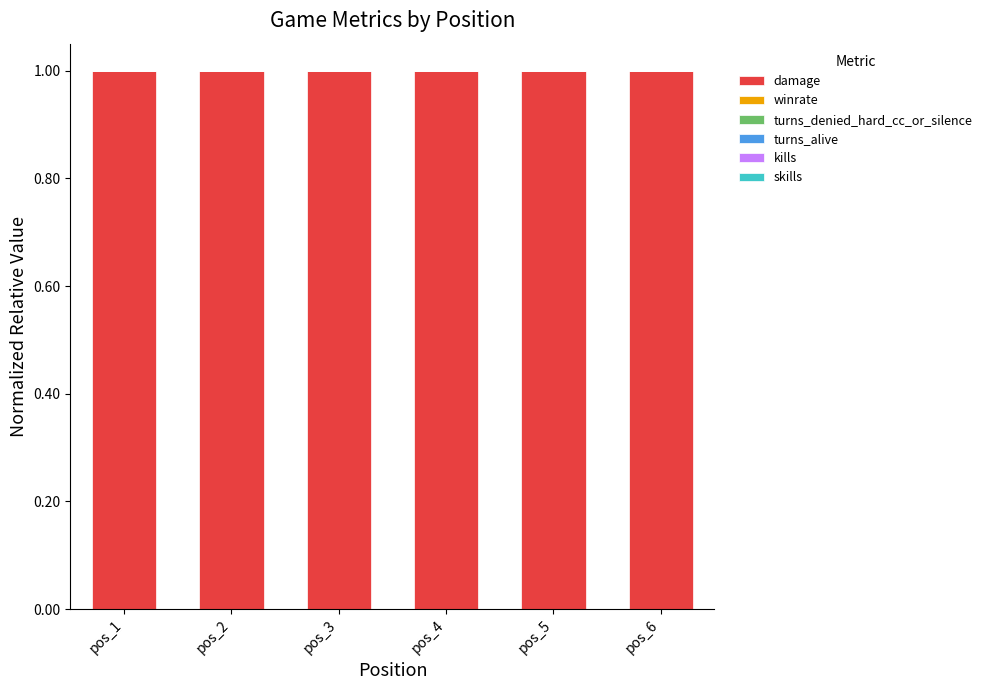

What is the maximum value for damage?

1.0